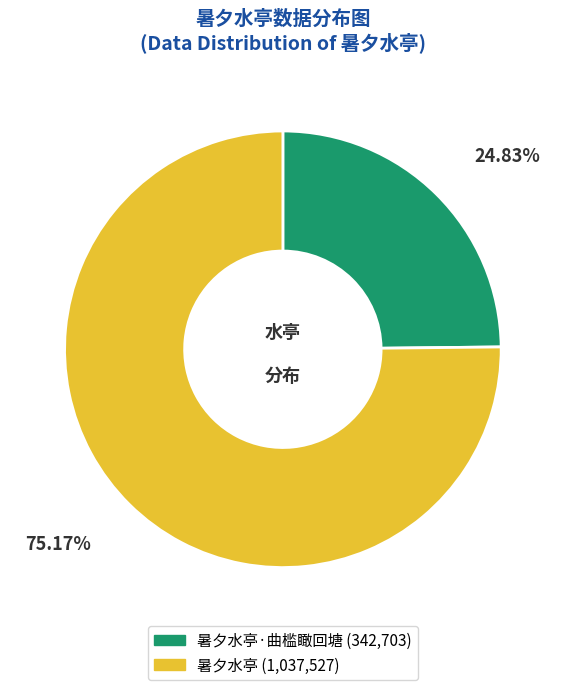

Combined, do 暑夕水亭·曲槛瞰回塘 (342,703) and 暑夕水亭 (1,037,527) account for over 50%?

Yes